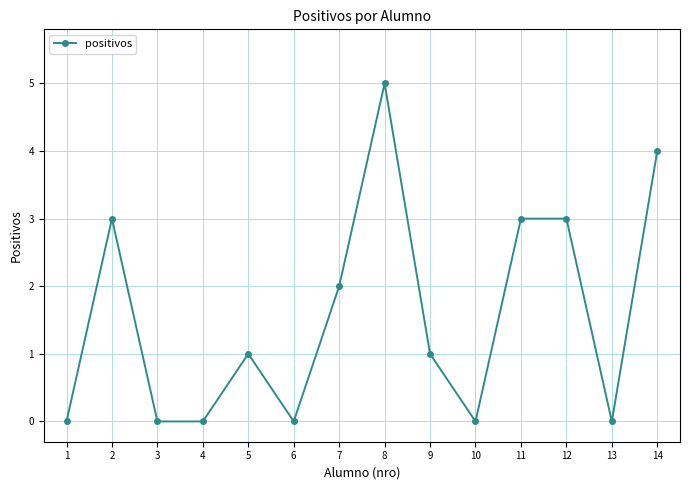

Is it true that the value at 11 is 3?

True